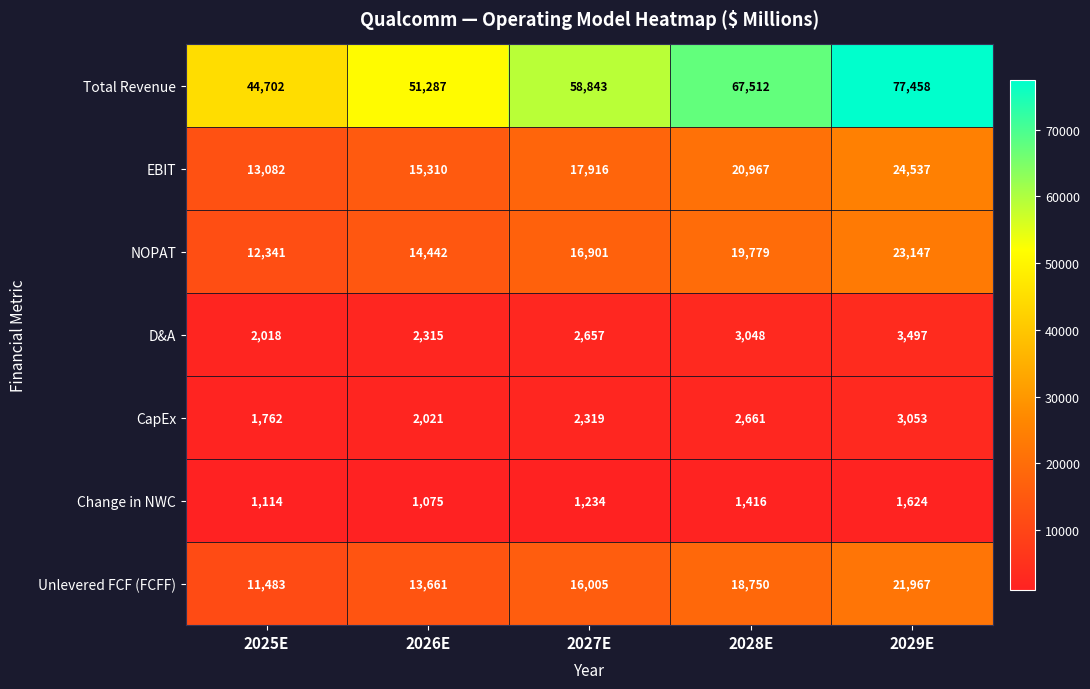

How many NOPAT values are between 14442 and 19779?

3